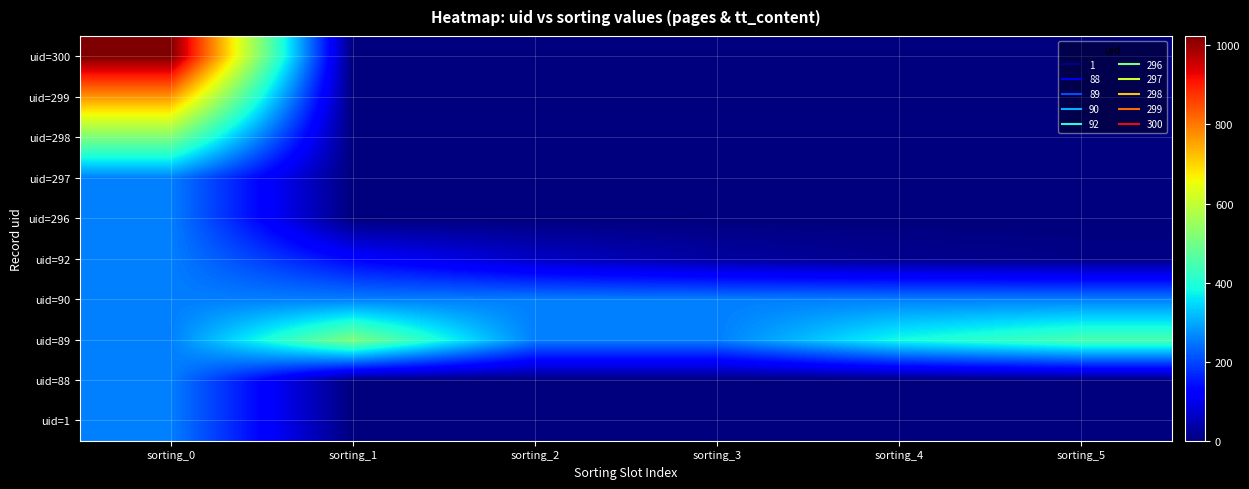

Which series has the widest spread of values?

uid=300